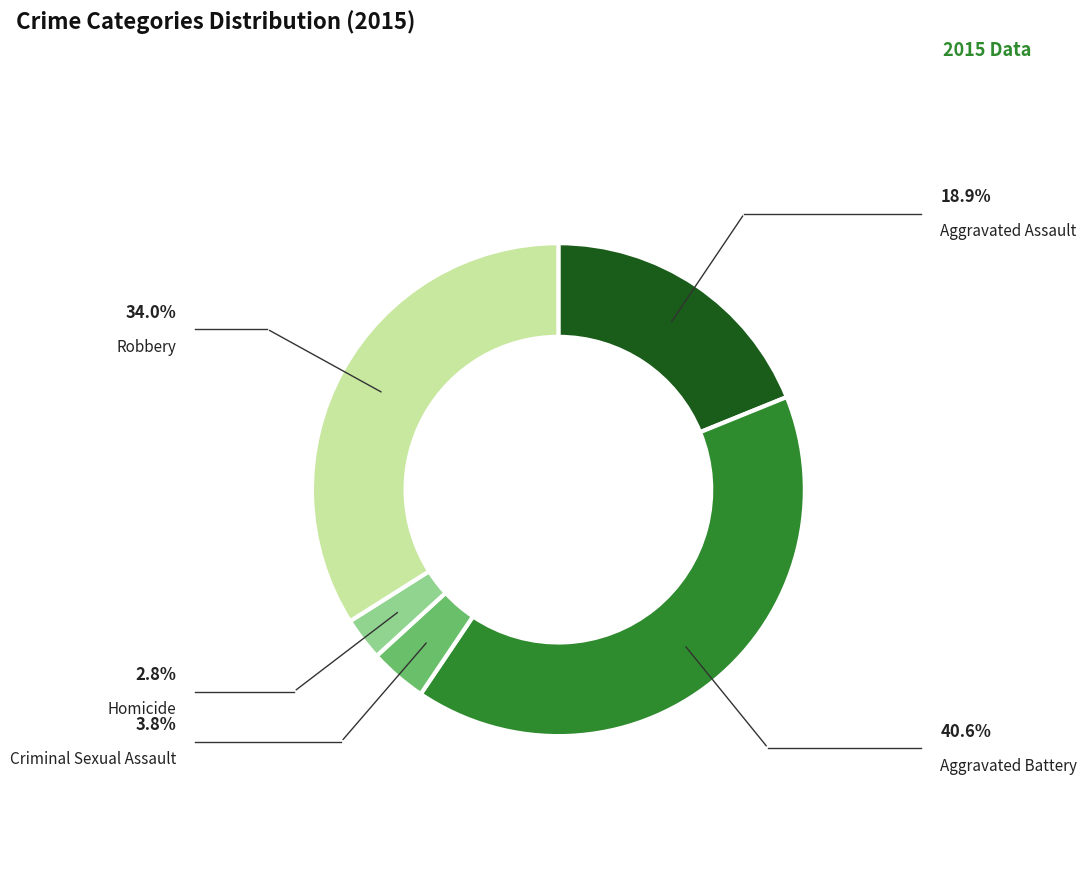

Is there a majority slice in this chart?

No